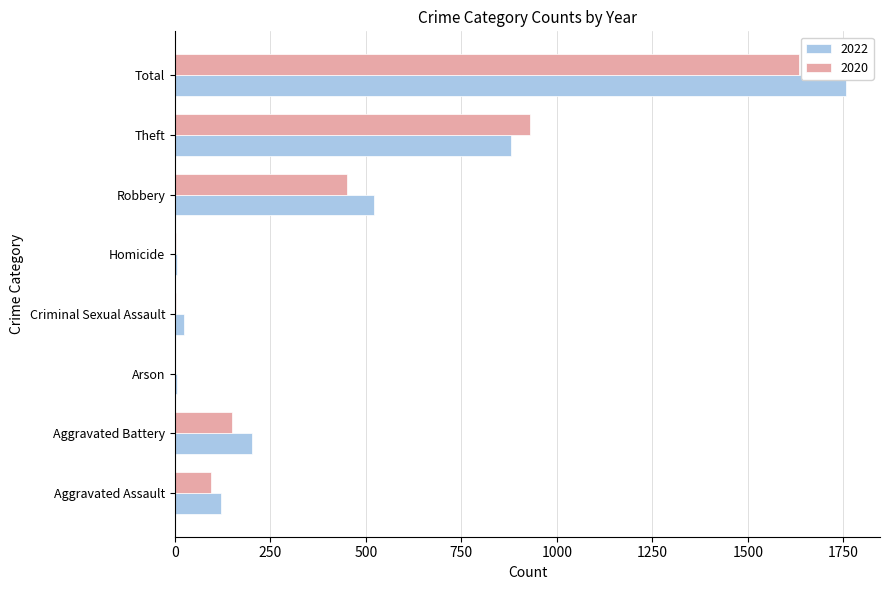

What is the average value of the 2022 series?

439